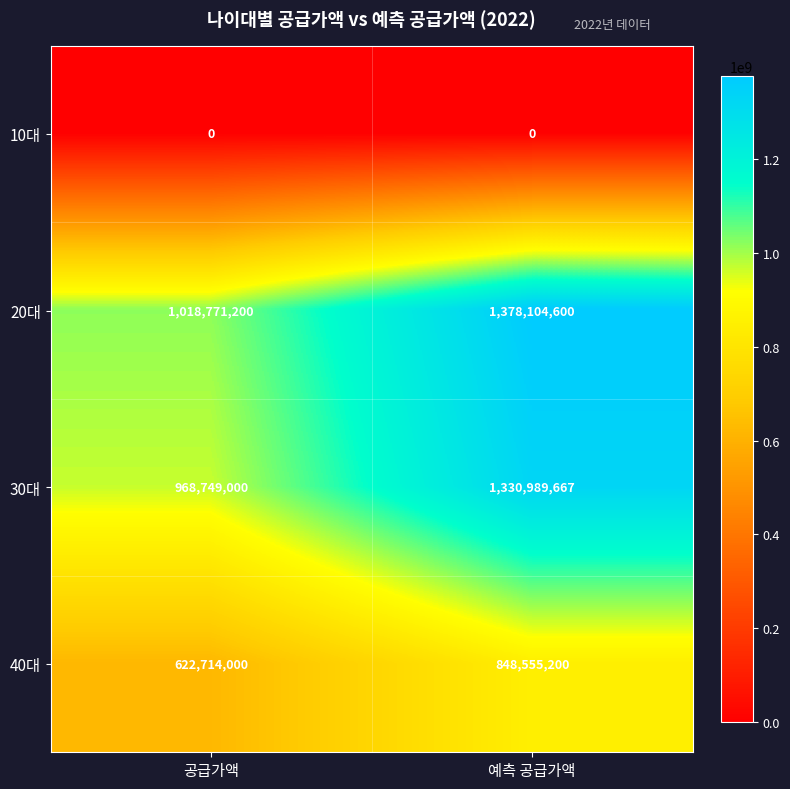

Which series has the widest spread of values?

30대